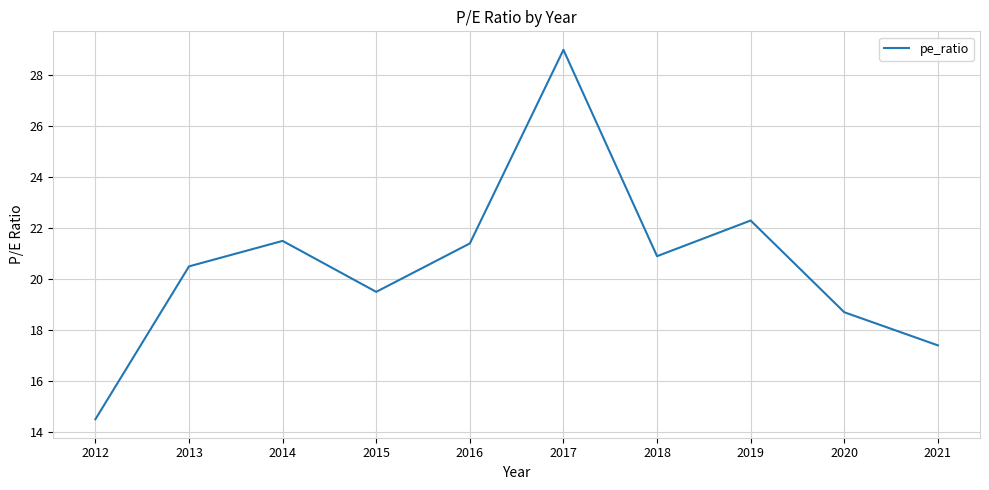

Is this an area chart (filled region under the line)?

No